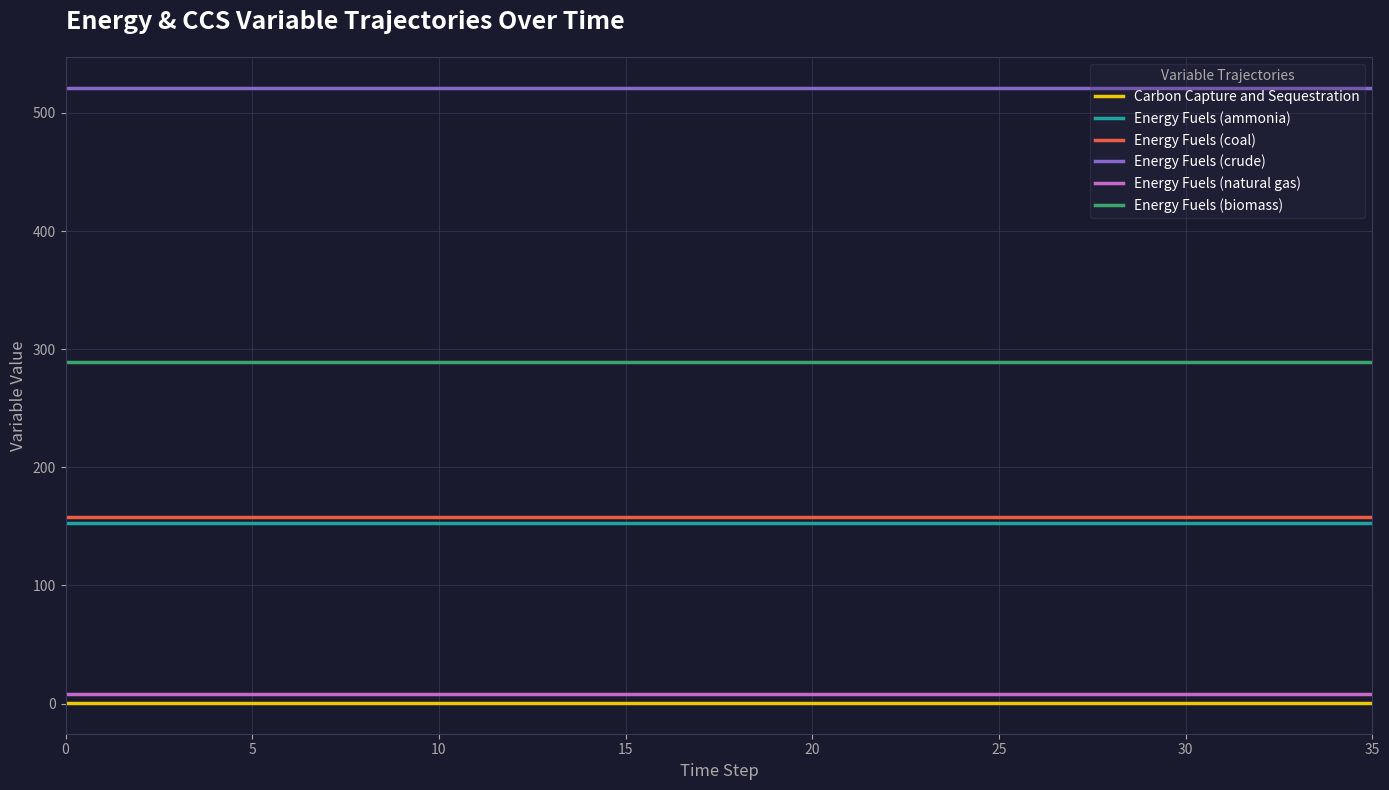

Which series has the largest total across all categories?

Energy Fuels (crude)